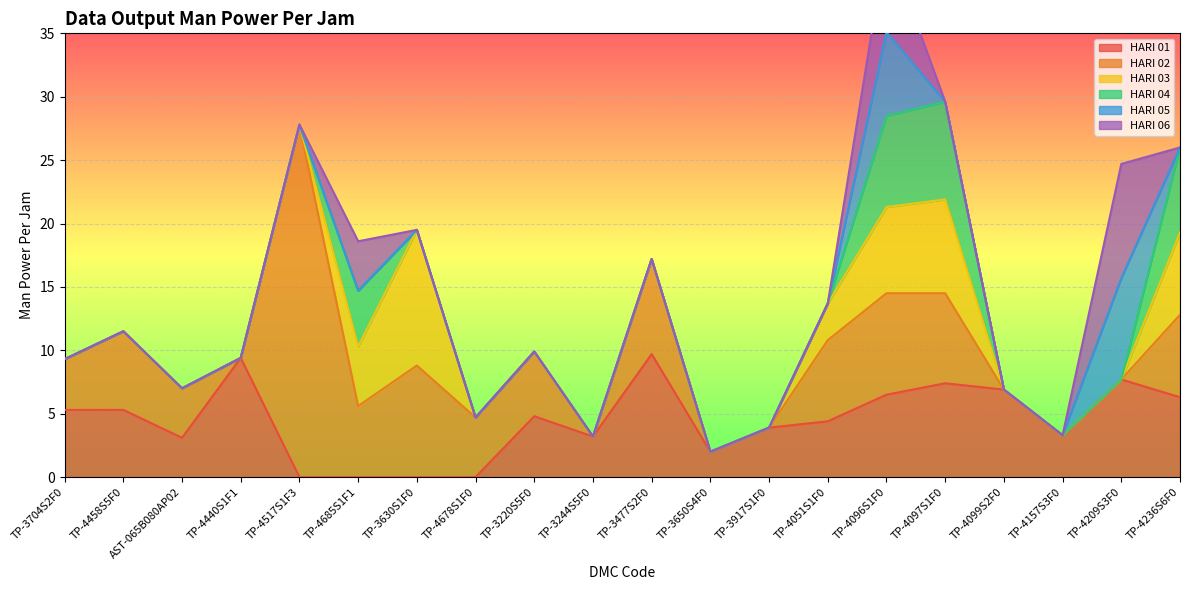

At how many categories does at least one series exceed 12?

1